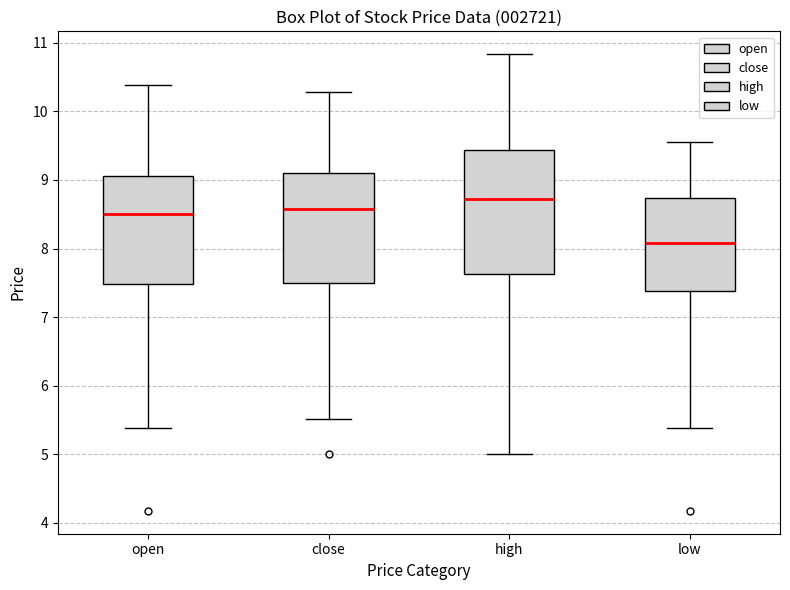

Which box has the lowest median line?

low